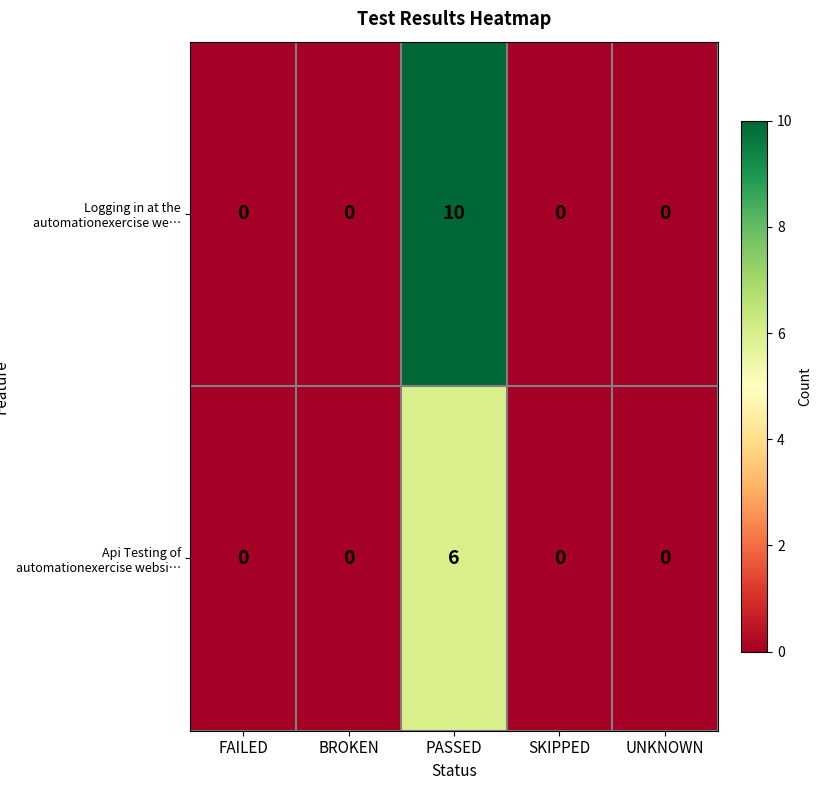

What is the sum of the Logging in at the automationexercise we… values at PASSED and SKIPPED?

10